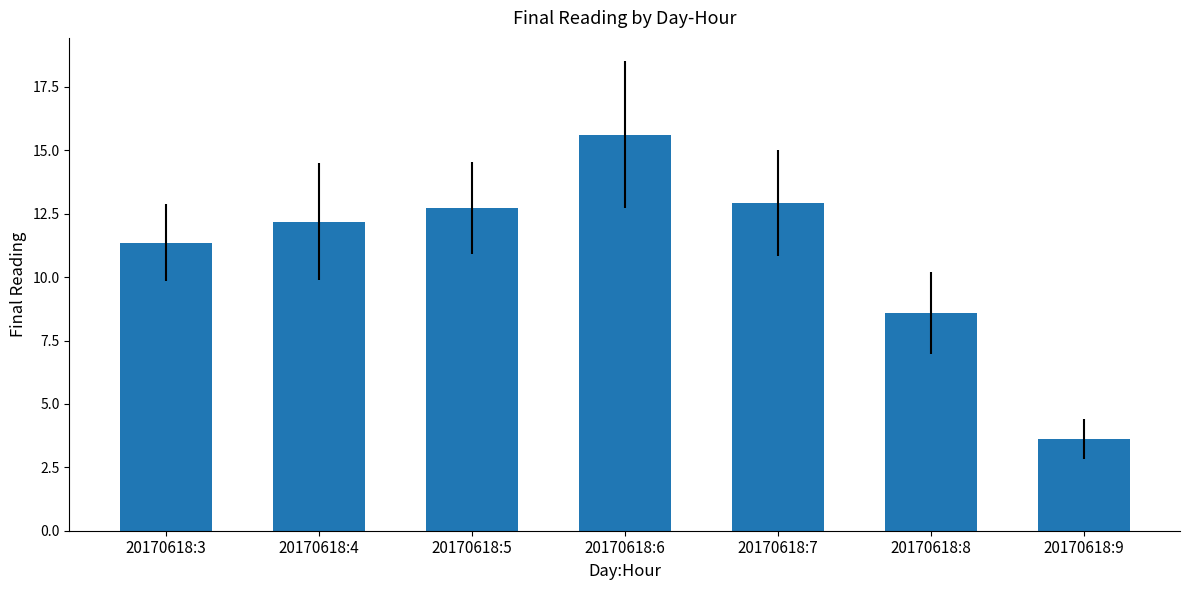

What is the sum of the values at 20170618:3 and 20170618:4?

23.6